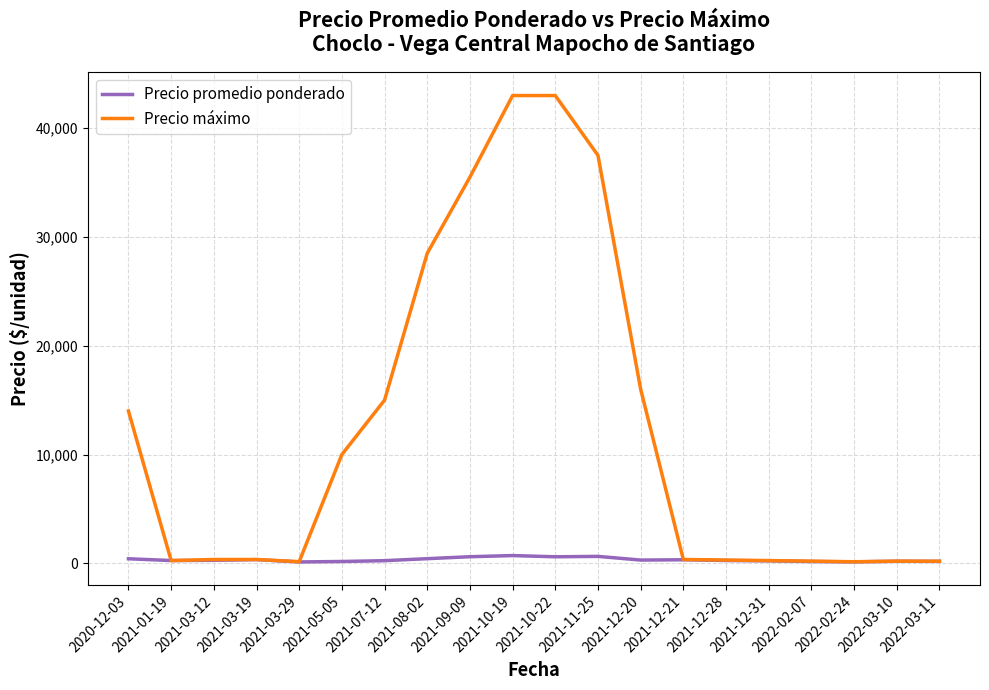

Rank the series by their maximum value, from lowest to highest.

Precio promedio ponderado, Precio máximo